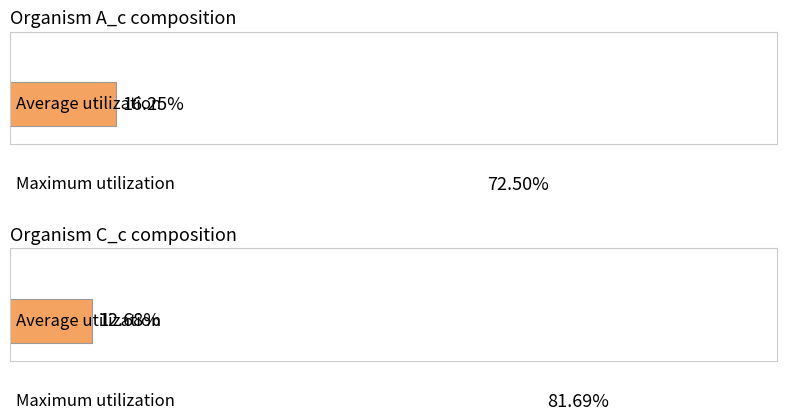

How many positive values does the A_c series have?

2